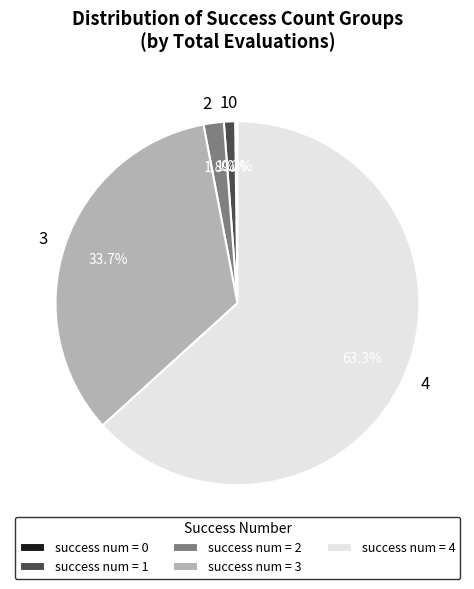

Does any single category account for the majority?

Yes